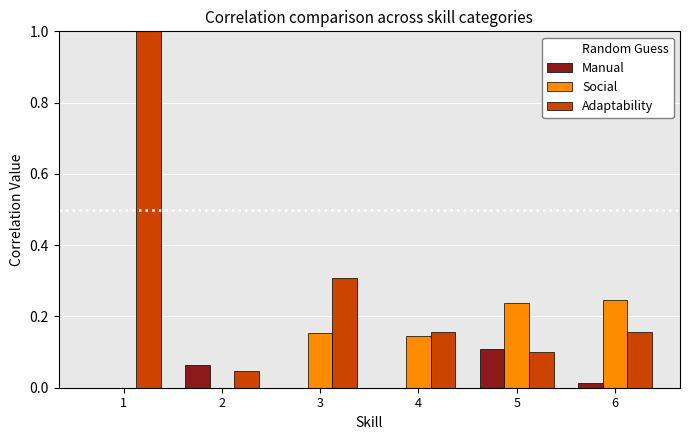

The value of Adaptability at 2 is 0.1. True or false?

False